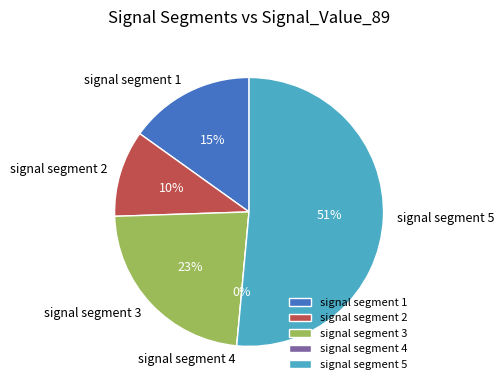

To the nearest percent, what is the average slice percentage?

20%